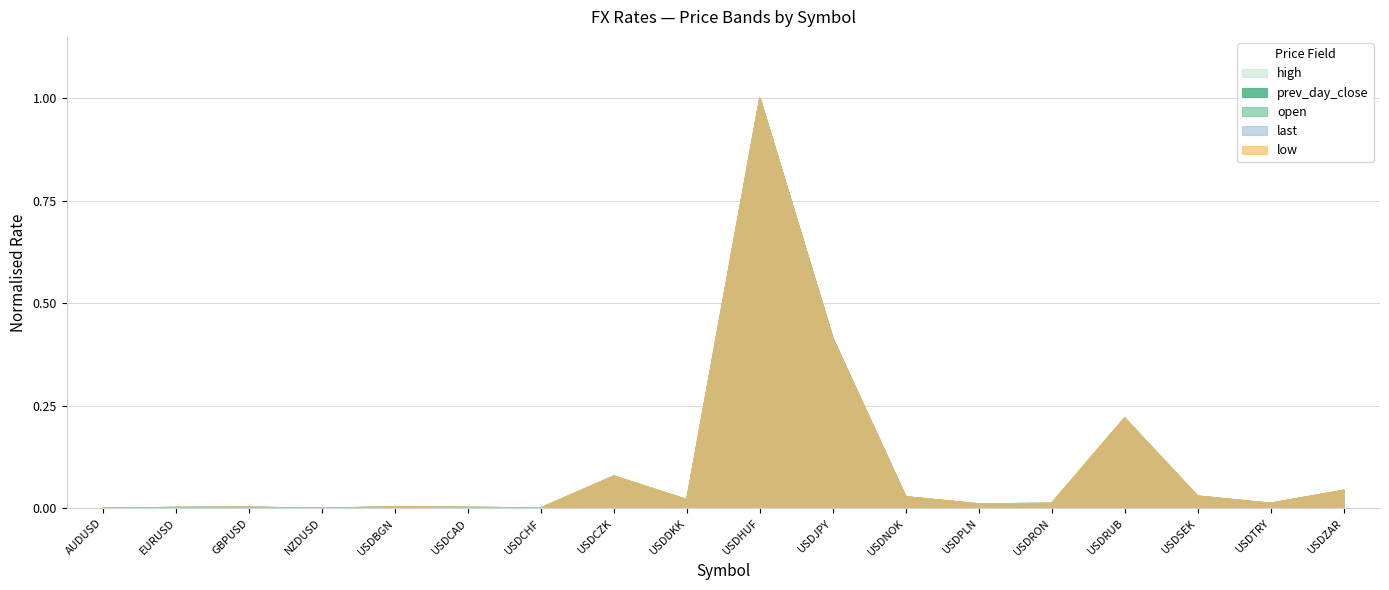

Which has a higher value, USDBGN or EURUSD?

USDBGN